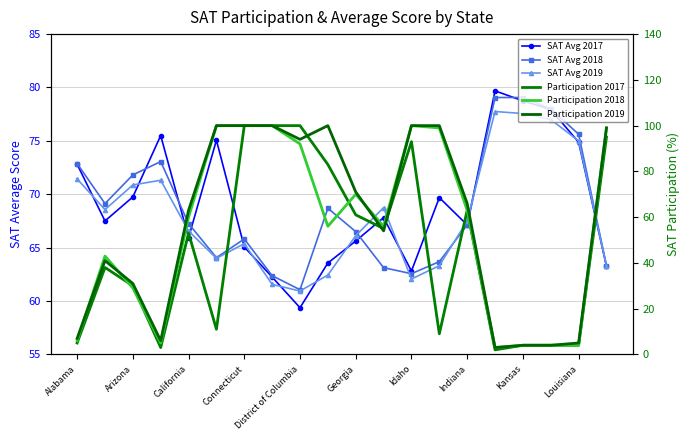

Reading left to right, what are all the values shown in this chart?

SAT Avg 2017: 72.8	67.5	69.8	75.5	65.9	75.1	65.1	62.2	59.4	63.6	65.6	67.8	62.8	69.7	67.1	79.7	78.8	77.9	74.9	63.2
SAT Avg 2018: 72.9	69.1	71.8	73.1	67.2	64.1	65.8	62.4	61.1	68.7	66.5	63.1	62.6	63.7	67.1	79.1	79.1	78.0	75.6	63.3
SAT Avg 2019: 71.4	68.6	70.9	71.3	66.6	64.0	65.4	61.6	60.9	62.4	66.1	68.8	62.1	63.3	67.5	77.8	77.6	77.0	75.0	63.3
Participation 2017: 5.0	38.0	30.0	3.0	53.0	11.0	100.0	100.0	100.0	83.0	61.0	55.0	93.0	9.0	63.0	2.0	4.0	4.0	4.0	95.0
Participation 2018: 6.0	43.0	29.0	5.0	60.0	100.0	100.0	100.0	92.0	56.0	70.0	56.0	100.0	99.0	63.0	3.0	4.0	4.0	4.0	99.0
Participation 2019: 7.0	41.0	31.0	6.0	63.0	100.0	100.0	100.0	94.0	100.0	71.0	54.0	100.0	100.0	66.0	3.0	4.0	4.0	5.0	99.0